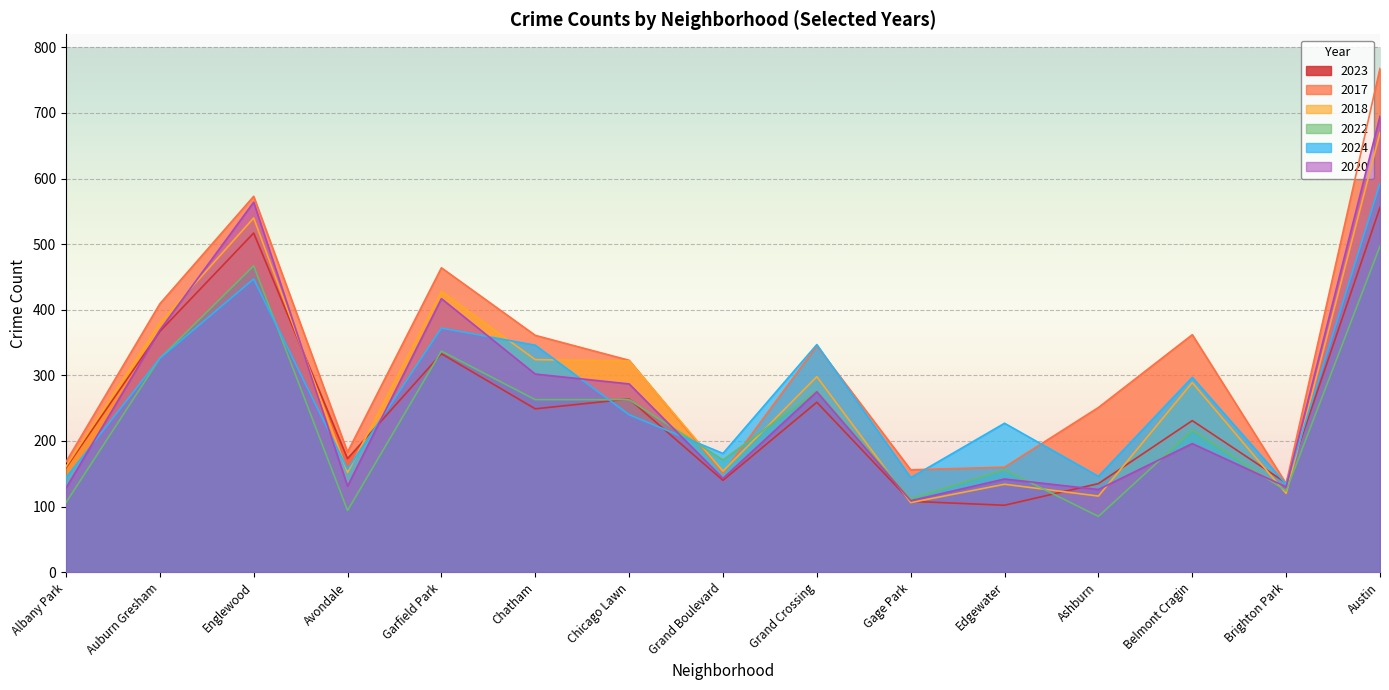

What is the difference between the 2024 values at Ashburn and Albany Park?

2